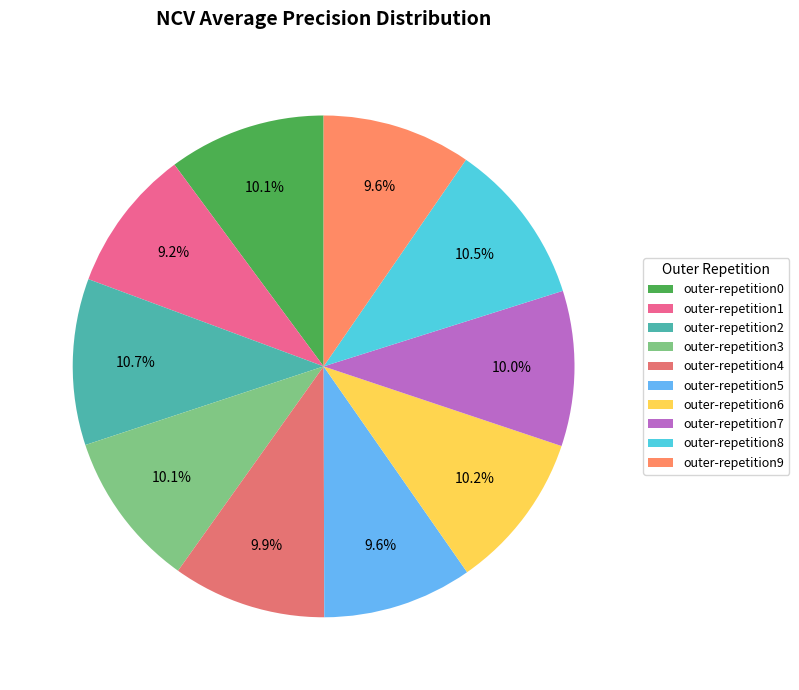

Is it true that outer-repetition1 is 3% of the pie?

False